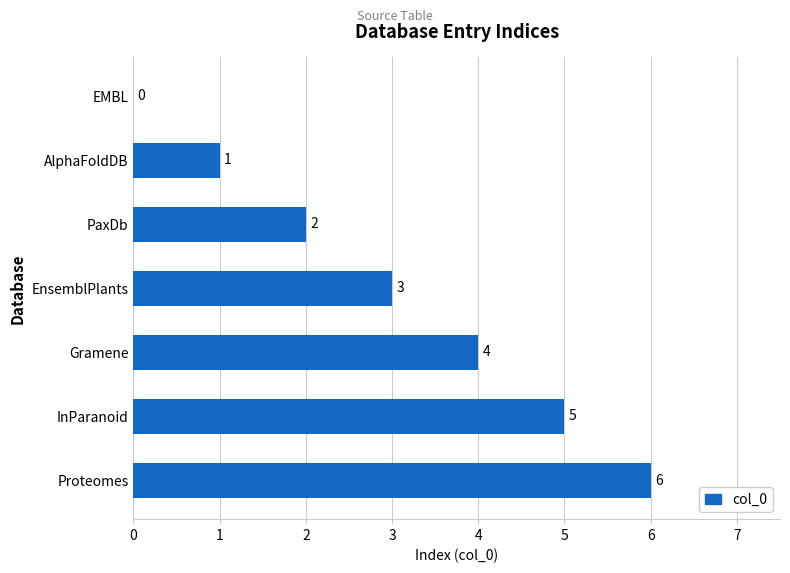

What is the change in value from Proteomes to AlphaFoldDB?

-5